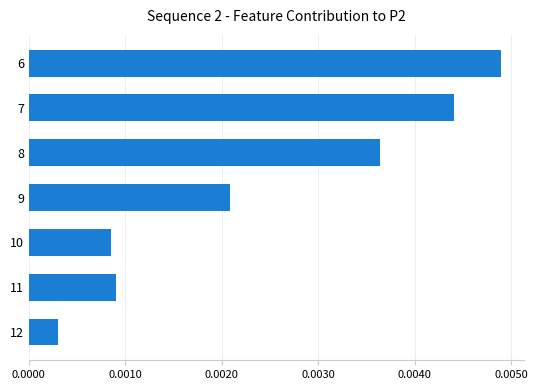

Rank the categories by value from highest to lowest.

6, 7, 8, 9, 11, 10, 12